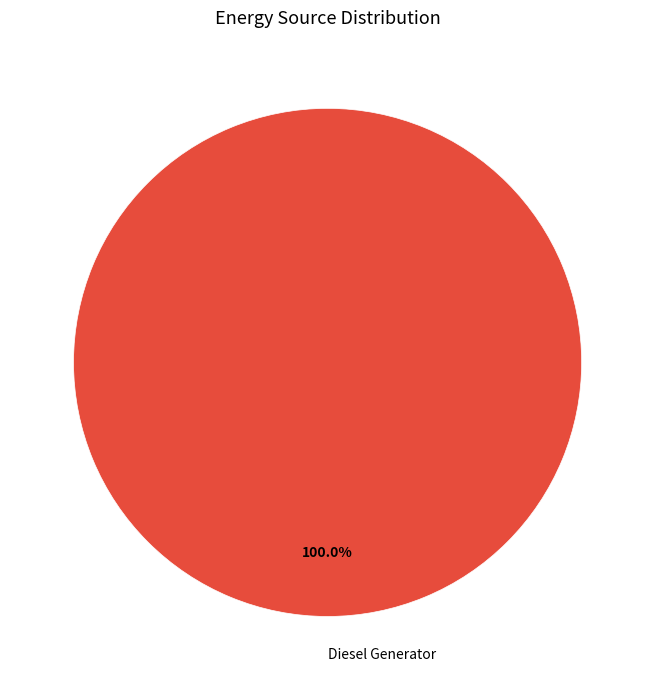

Is it true that Diesel Generator is 91% of the pie?

False